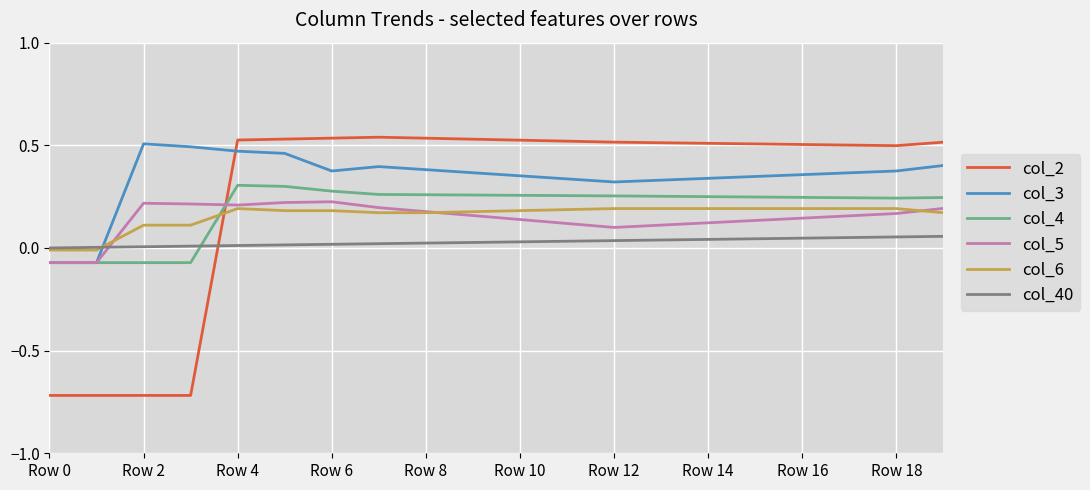

True or false: col_5 has more than 0 interior local peaks.

True